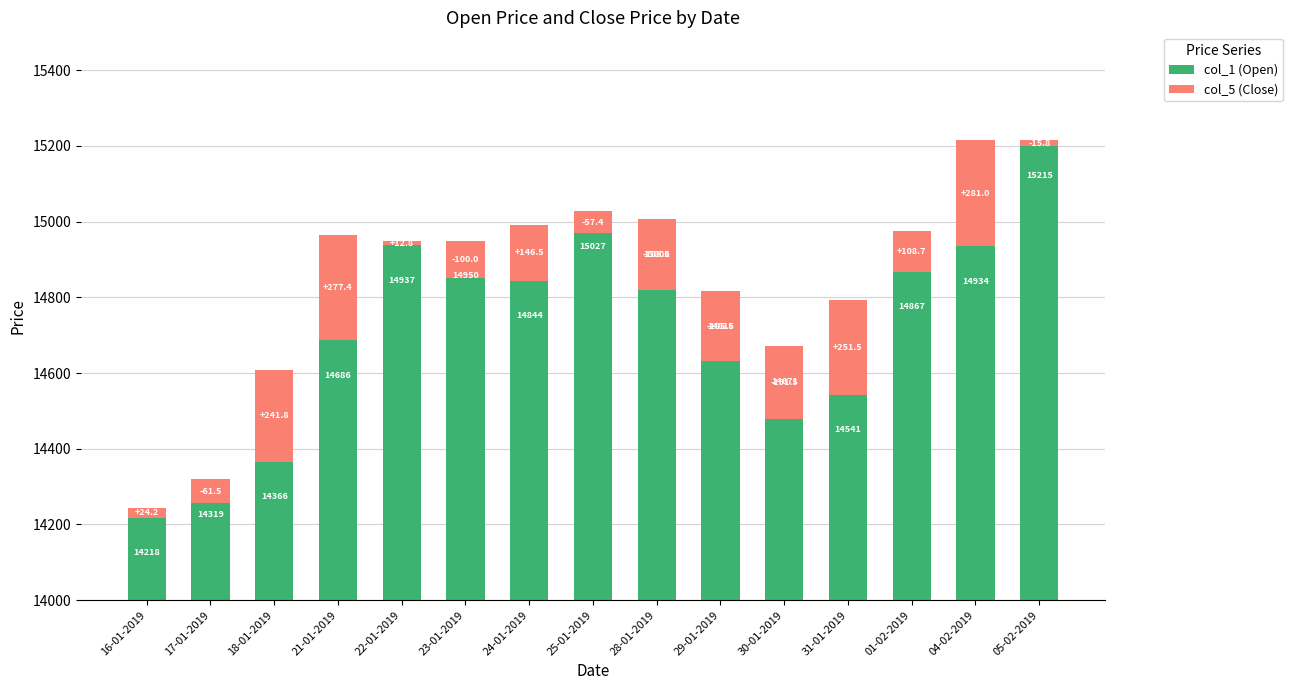

Which series has the largest total across all categories?

col_1 (Open)